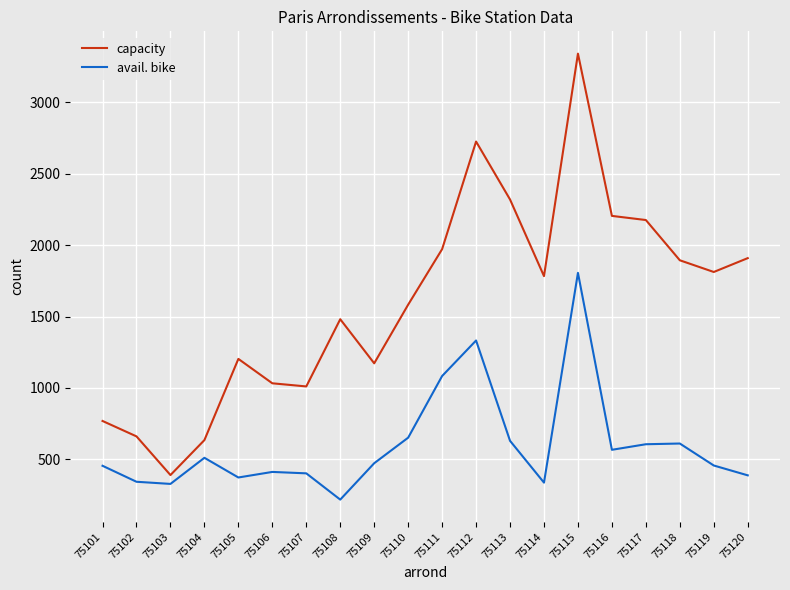

What is the total value across all series at 75102?

1002